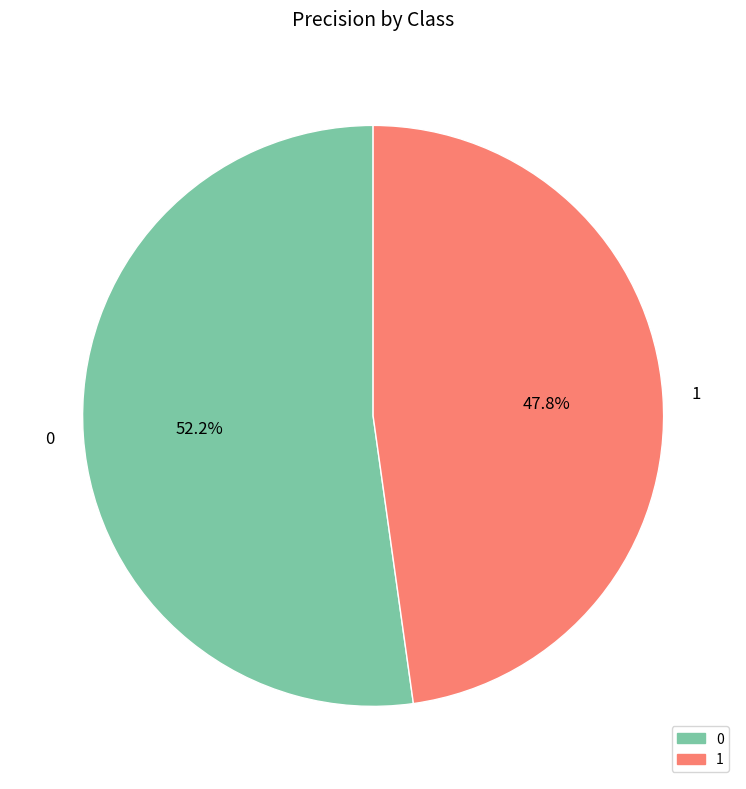

How many slices are in this pie chart?

2